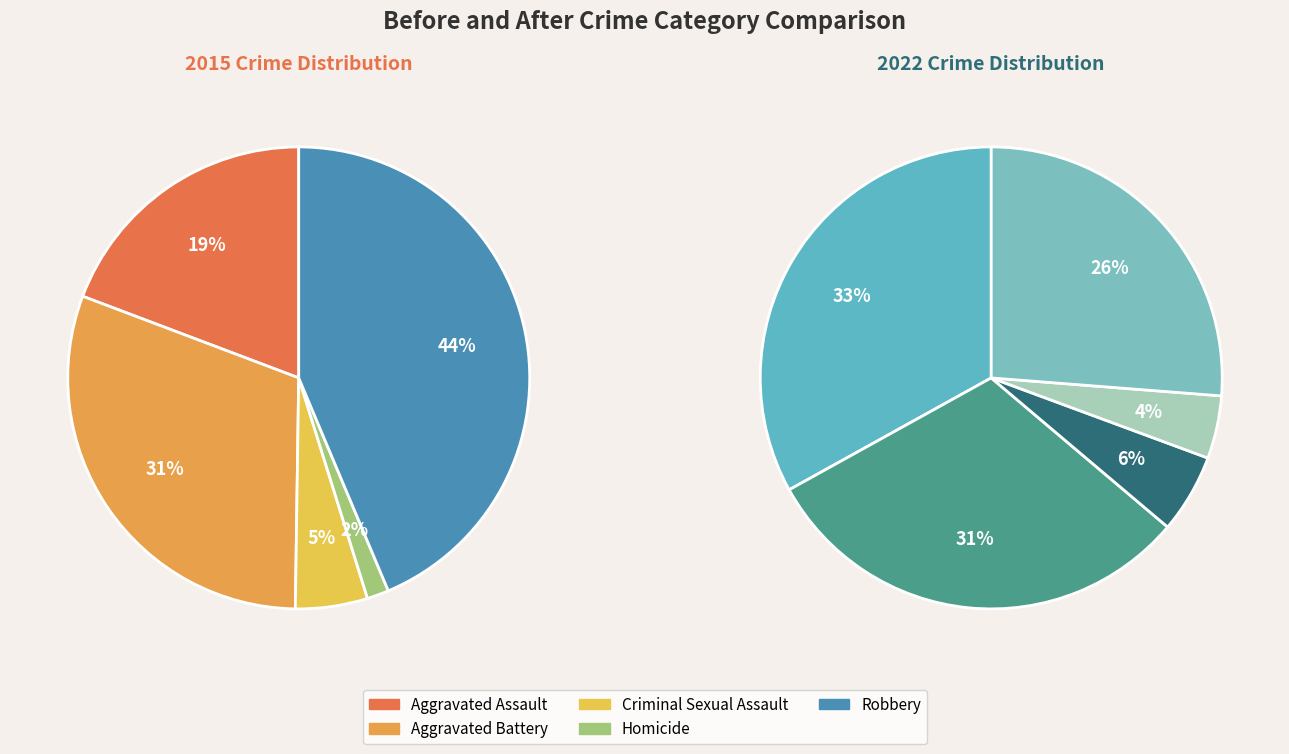

What percentage is the Aggravated Assault slice, to the nearest percent?

19%